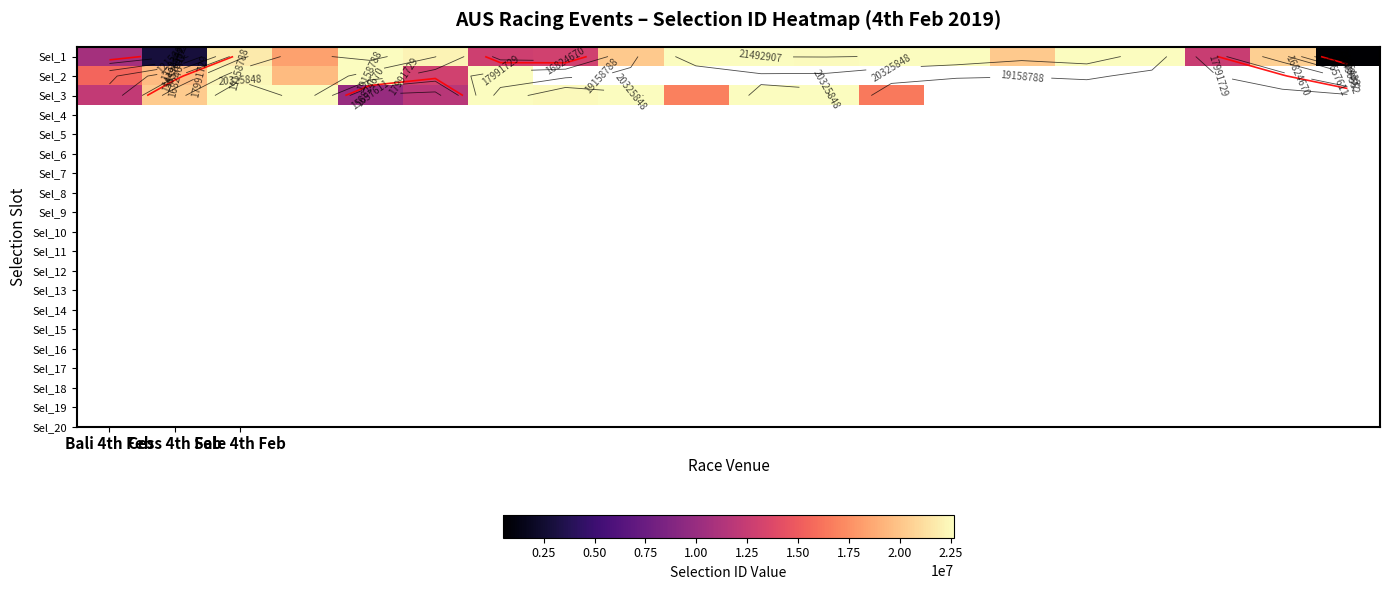

What is the maximum value for Sel_1?

22659761.0